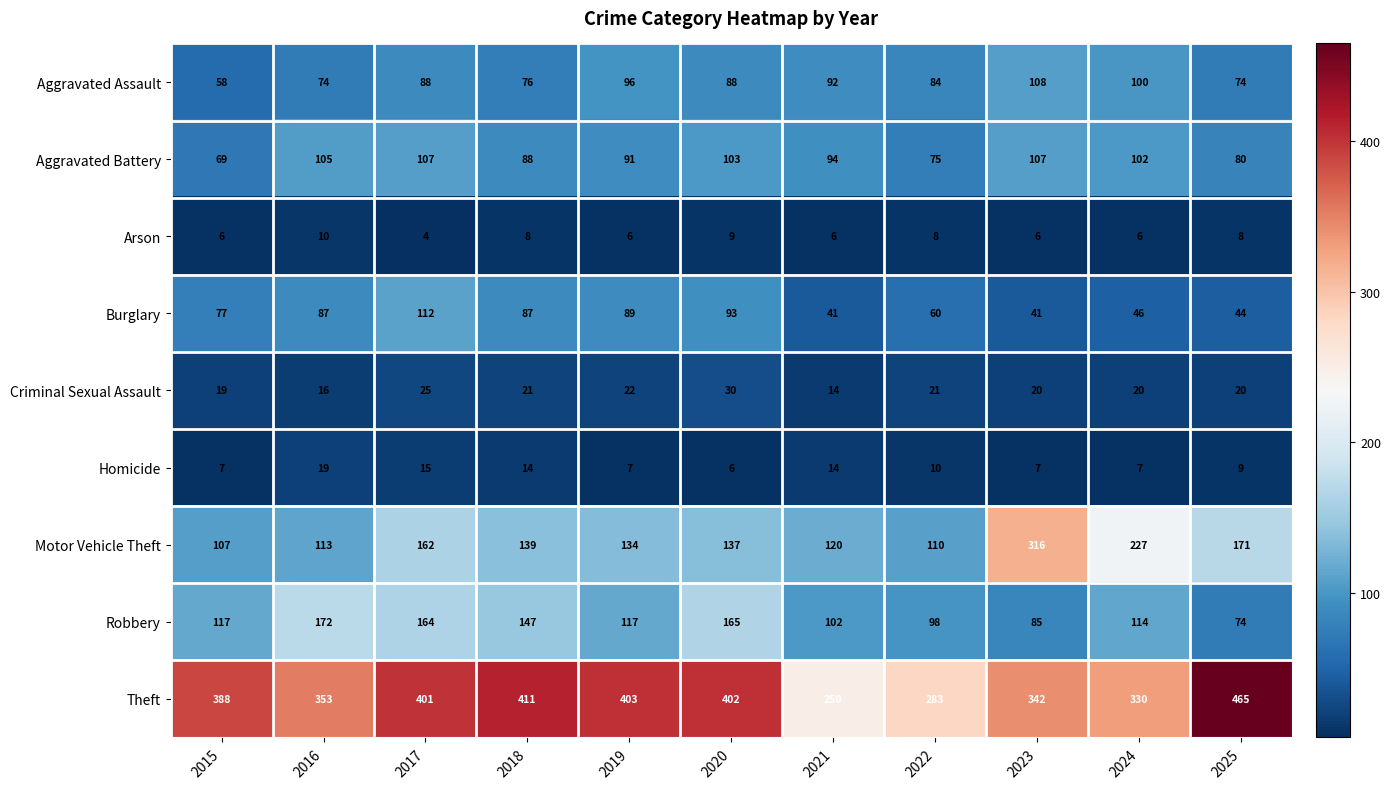

What is the highest value of the Motor Vehicle Theft series?

316